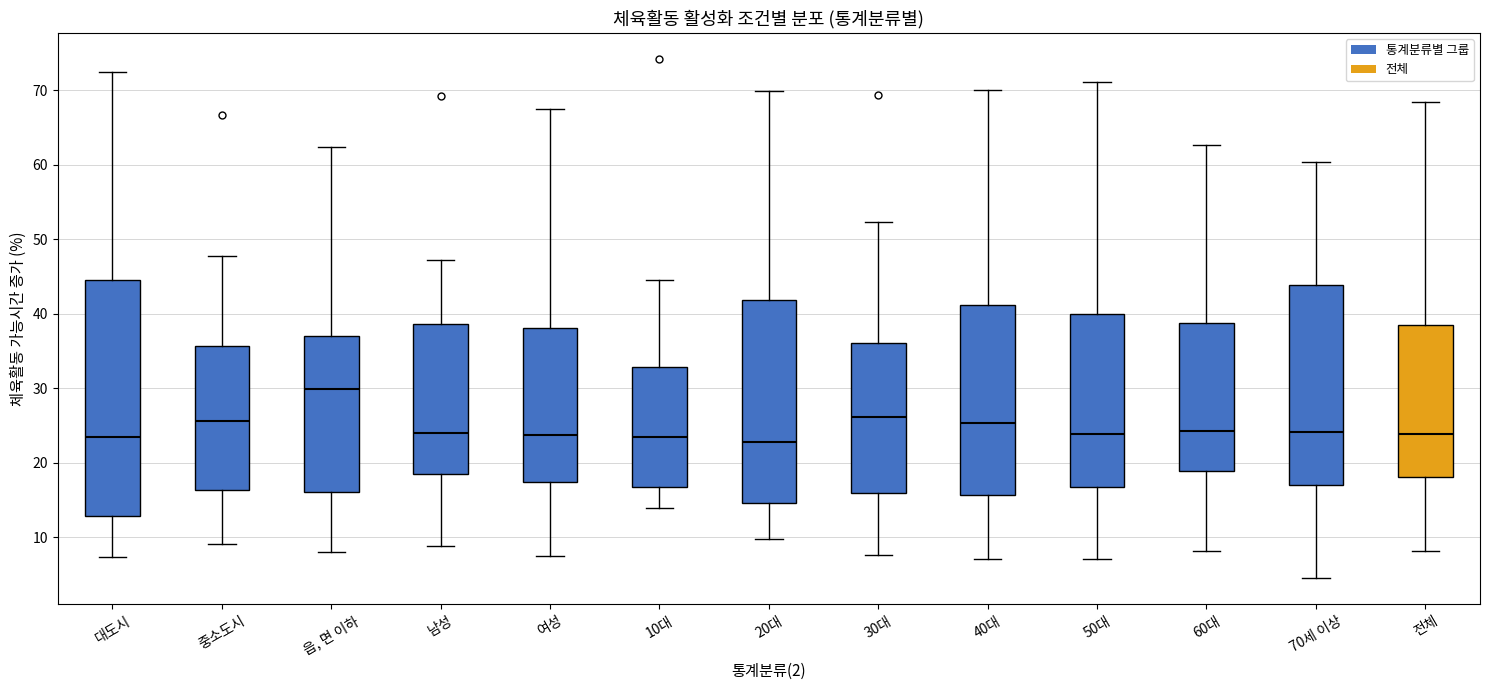

Reading left to right, transcribe this box plot: for each box, give where its median line is, the range the box spans, and where its two whiskers end, as read against the y-axis. The values are not printed on the chart, so give them approximately, as read against the axis.

대도시: median 24, box 13 to 45, whiskers 7 to 73
중소도시: median 26, box 16 to 36, whiskers 9 to 48
읍, 면 이하: median 30, box 16 to 37, whiskers 8 to 62
남성: median 24, box 18 to 39, whiskers 9 to 47
여성: median 24, box 17 to 38, whiskers 8 to 68
10대: median 24, box 17 to 33, whiskers 14 to 45
20대: median 23, box 15 to 42, whiskers 10 to 70
30대: median 26, box 16 to 36, whiskers 8 to 52
40대: median 25, box 16 to 41, whiskers 7 to 70
50대: median 24, box 17 to 40, whiskers 7 to 71
60대: median 24, box 19 to 39, whiskers 8 to 63
70세 이상: median 24, box 17 to 44, whiskers 5 to 60
전체: median 24, box 18 to 38, whiskers 8 to 68